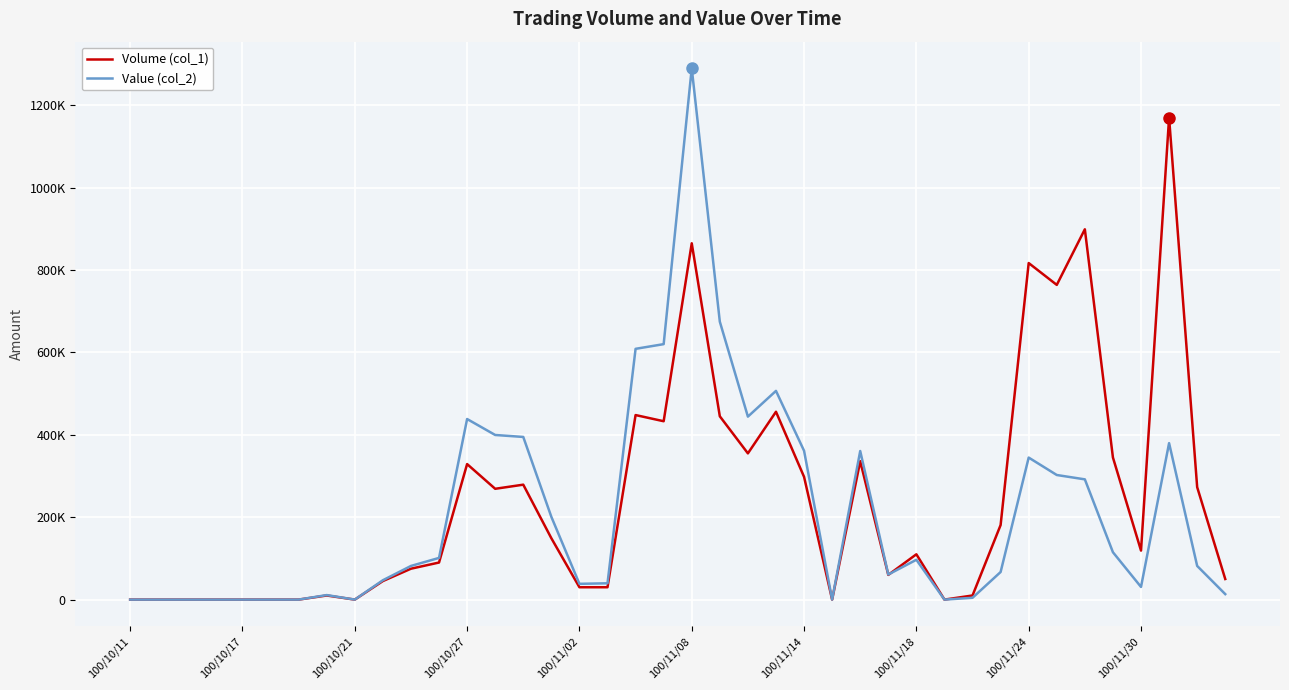

What are all the series names shown in the legend?

Volume (col_1), Value (col_2)